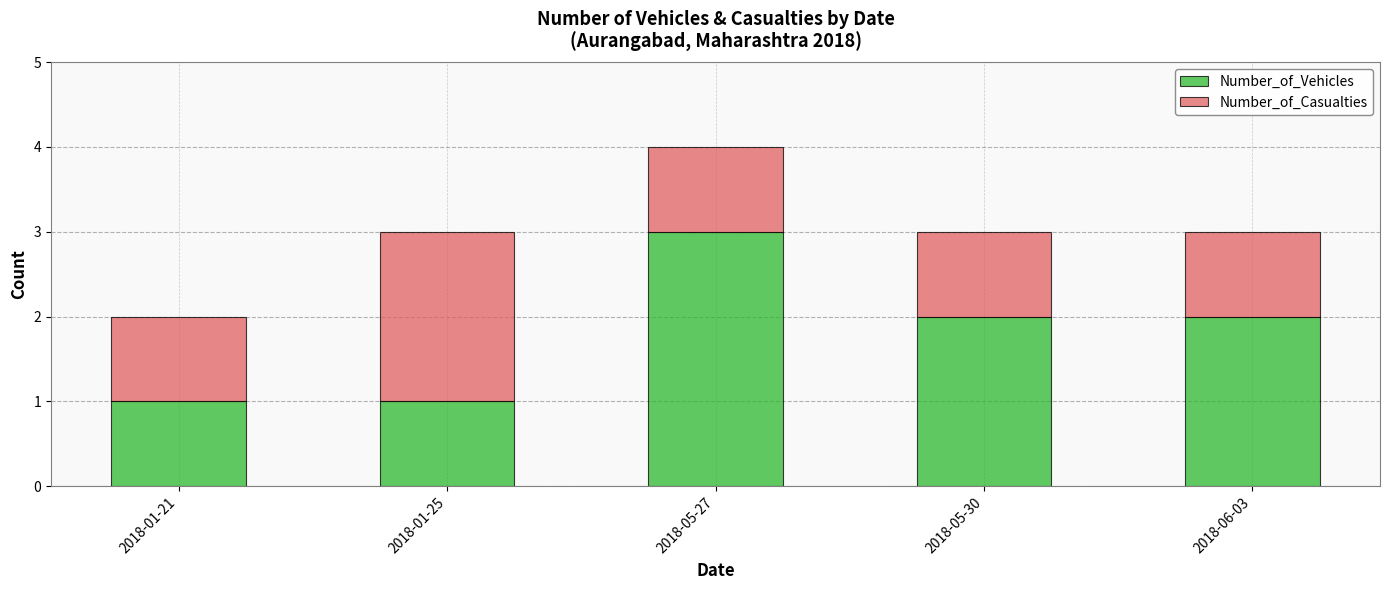

At which category is the sum across all series the highest?

2018-05-27